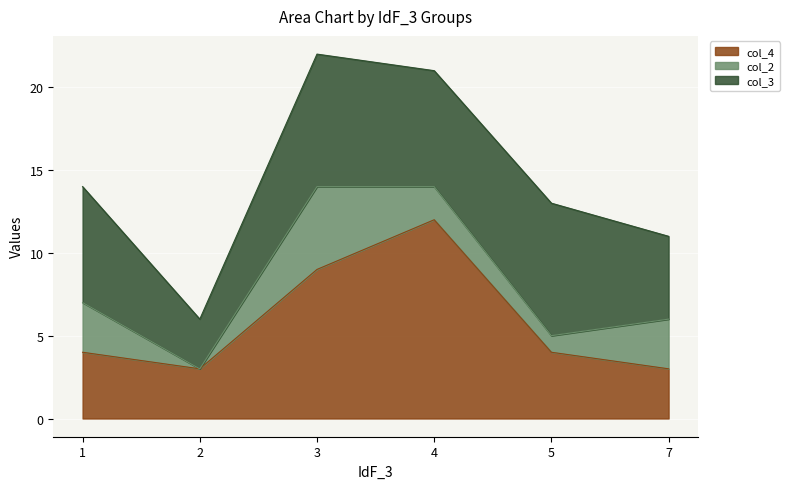

Rank the categories by col_2 value from highest to lowest.

3, 1, 7, 4, 5, 2